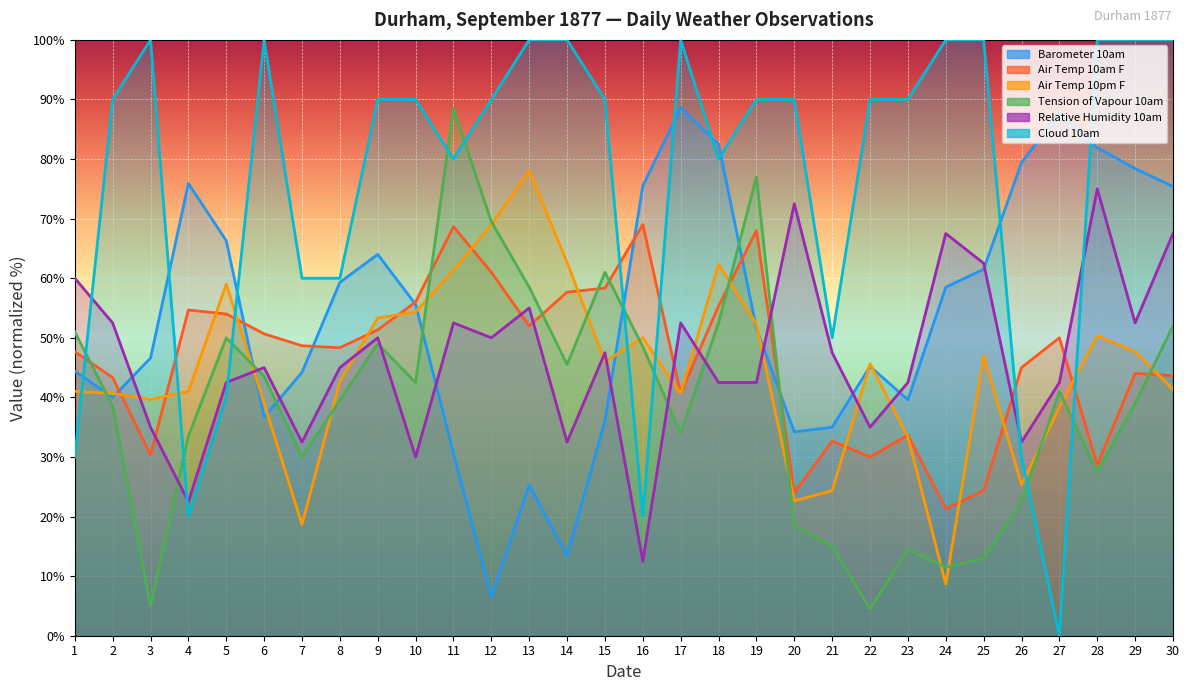

How many data points in Relative Humidity 10am are less than 47?

15